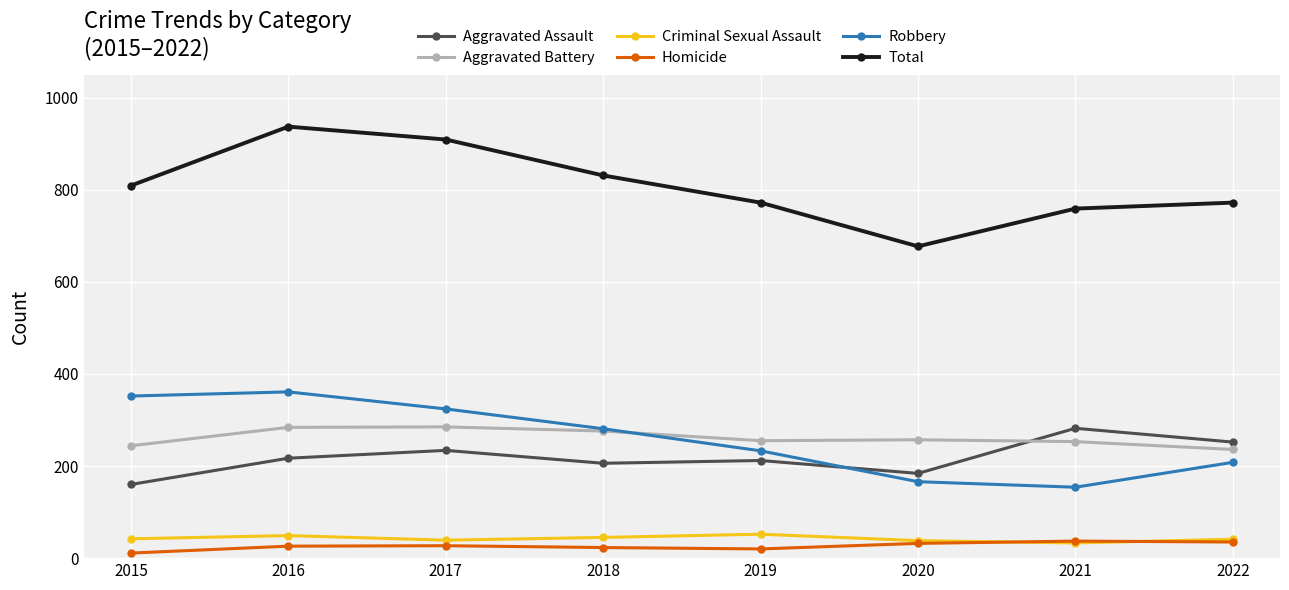

At which category does Robbery reach its first local valley?

2021